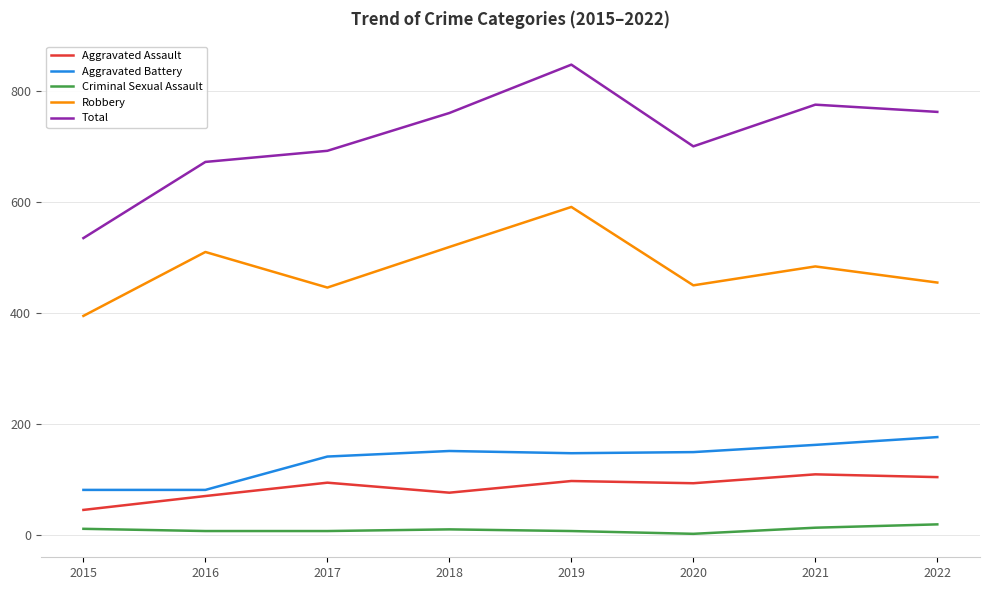

The Robbery series shows 455 at 2022. True or false?

True